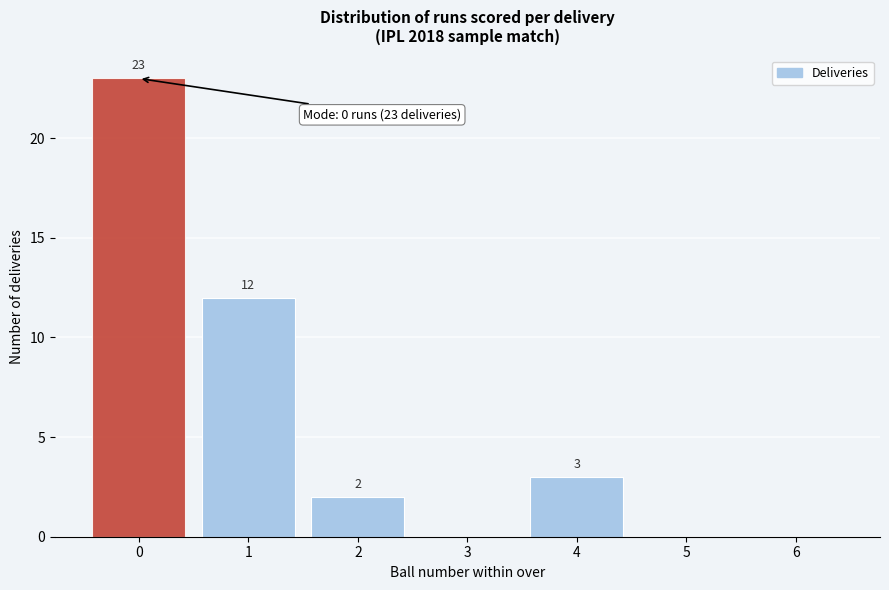

Over which range of the x-axis is the bar tallest?

-0.5 to 0.5